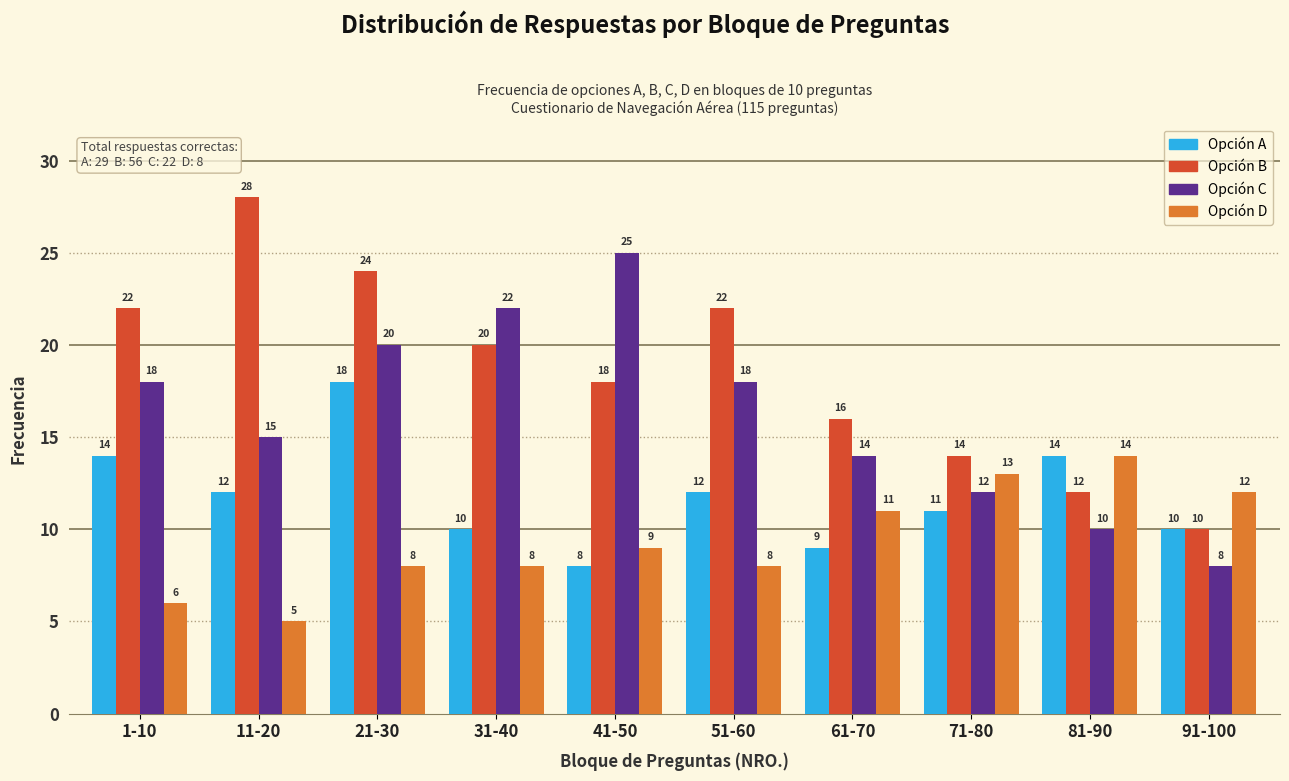

Reading left to right, what are all the values shown in this chart?

Opción A: 14	12	18	10	8	12	9	11	14	10
Opción B: 22	28	24	20	18	22	16	14	12	10
Opción C: 18	15	20	22	25	18	14	12	10	8
Opción D: 6	5	8	8	9	8	11	13	14	12